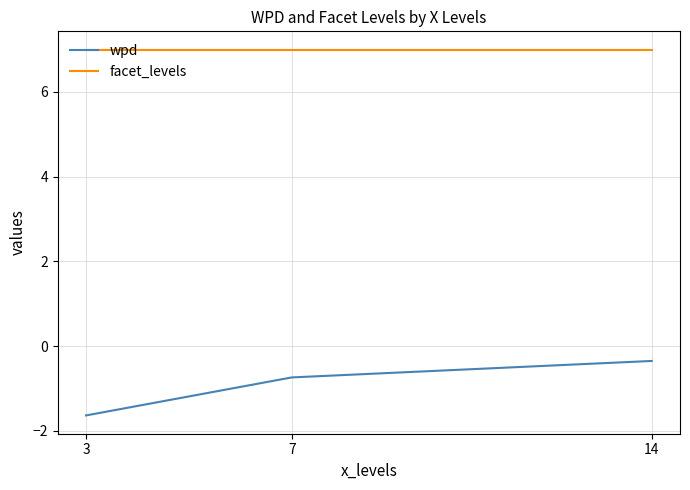

Which series has the widest spread of values?

wpd